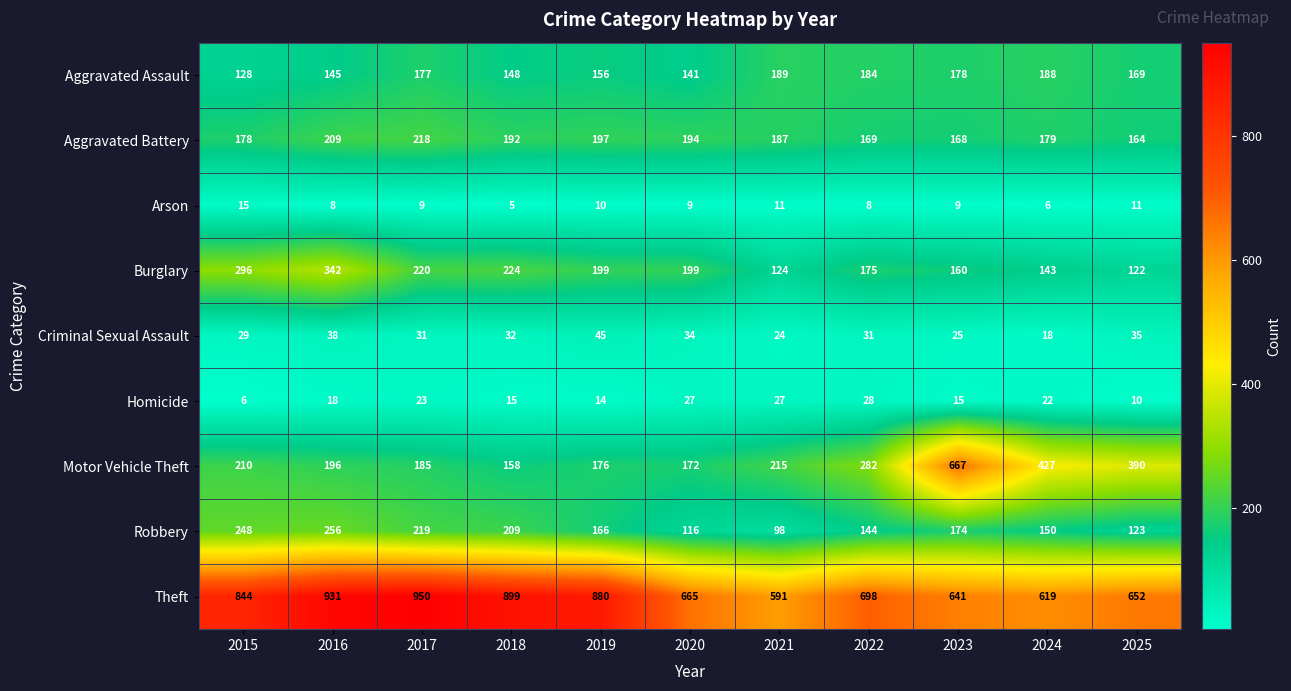

The value of Theft at 2020 is 665. True or false?

True